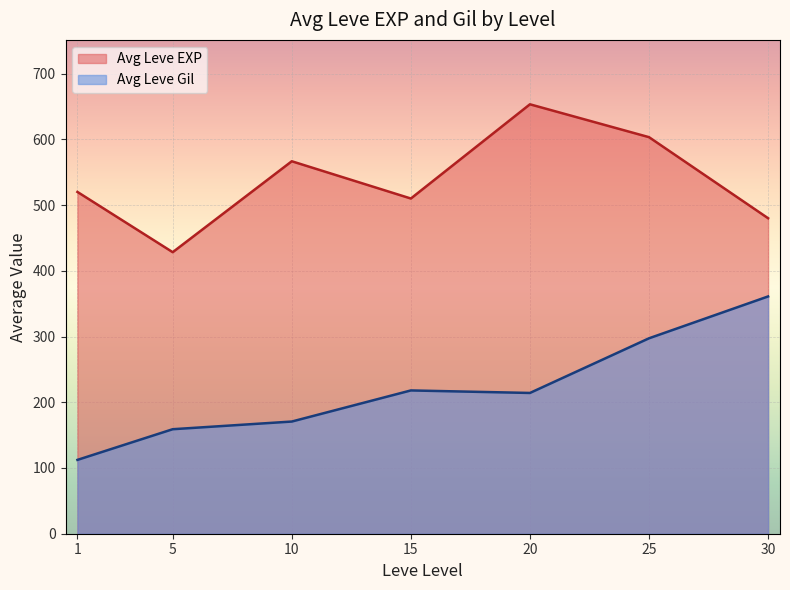

True or false: Avg Leve EXP has a value of 352.2 at 20.

False